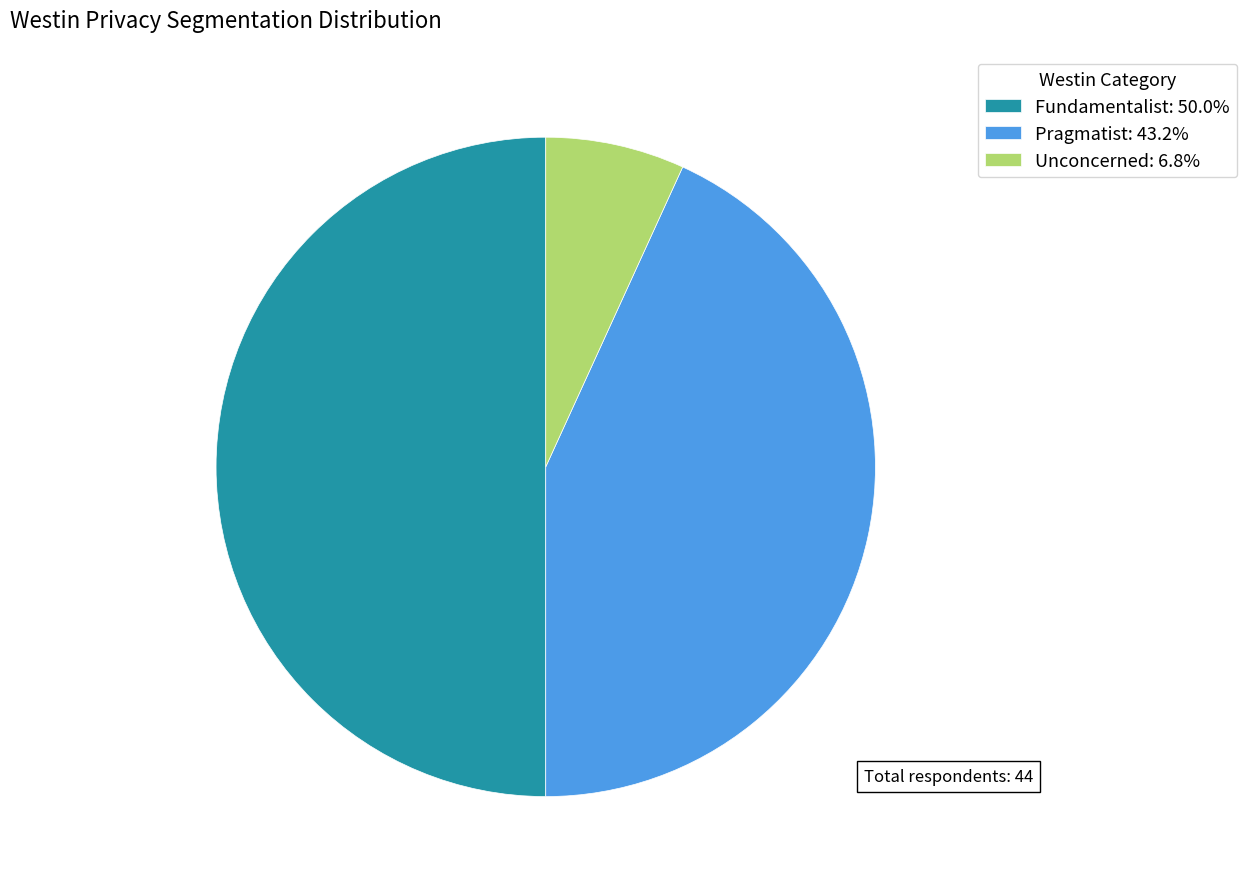

Does Unconcerned: 6.8% account for over 50% of the chart?

No